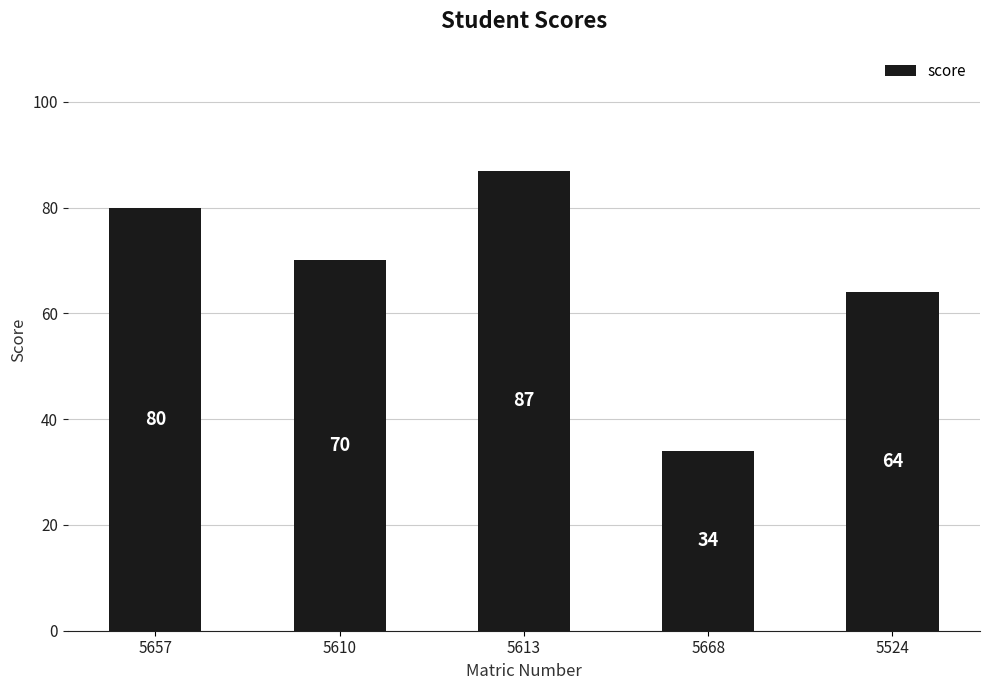

What is the sum of all values?

335